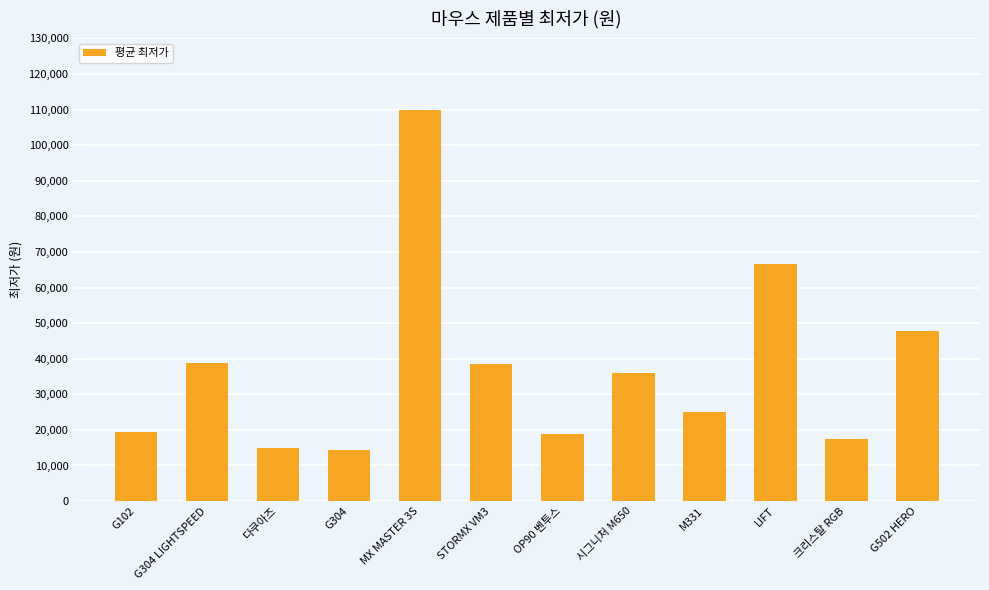

Which category has the highest value across all series?

MX MASTER 3S